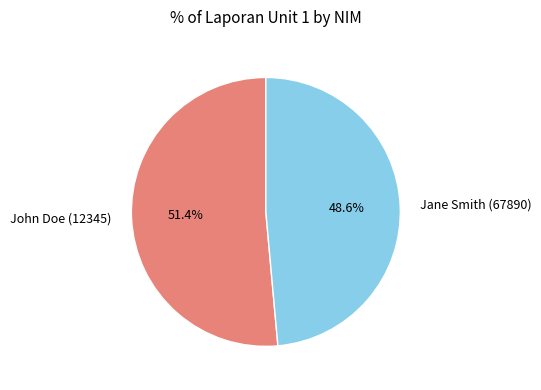

What percentage is NOT represented by John Doe (12345)?

48.6%